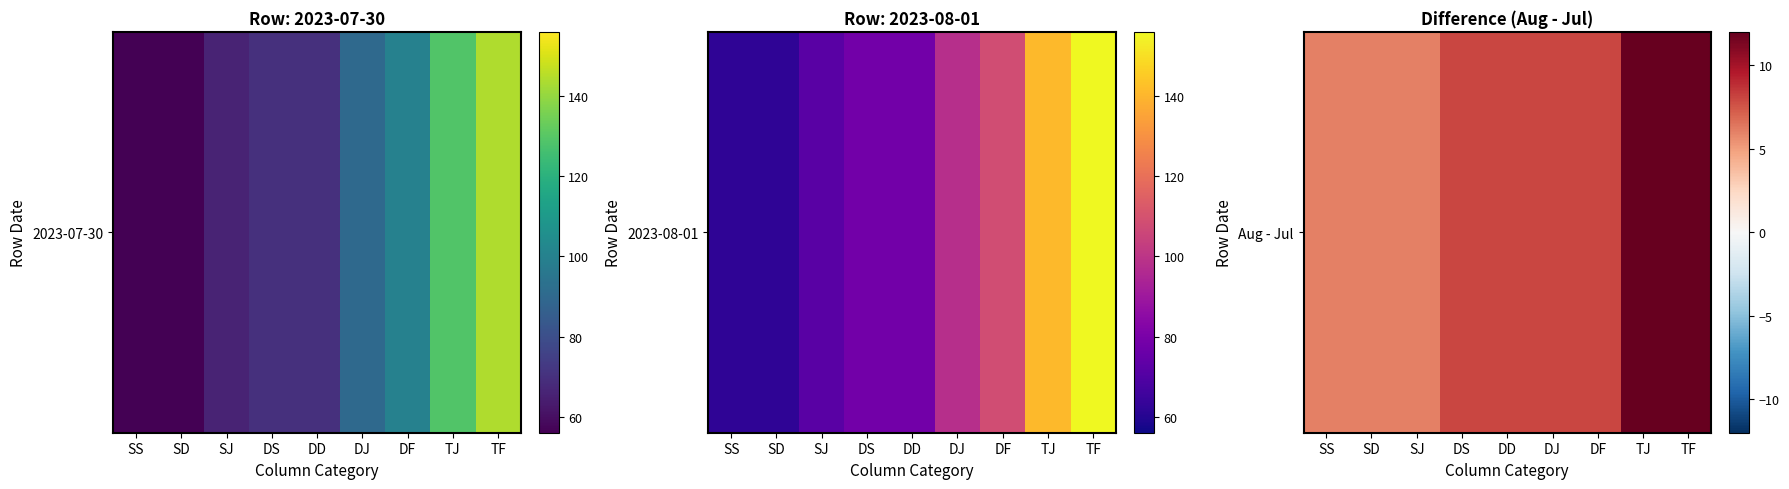

Is it true that the value at DD is 8?

True